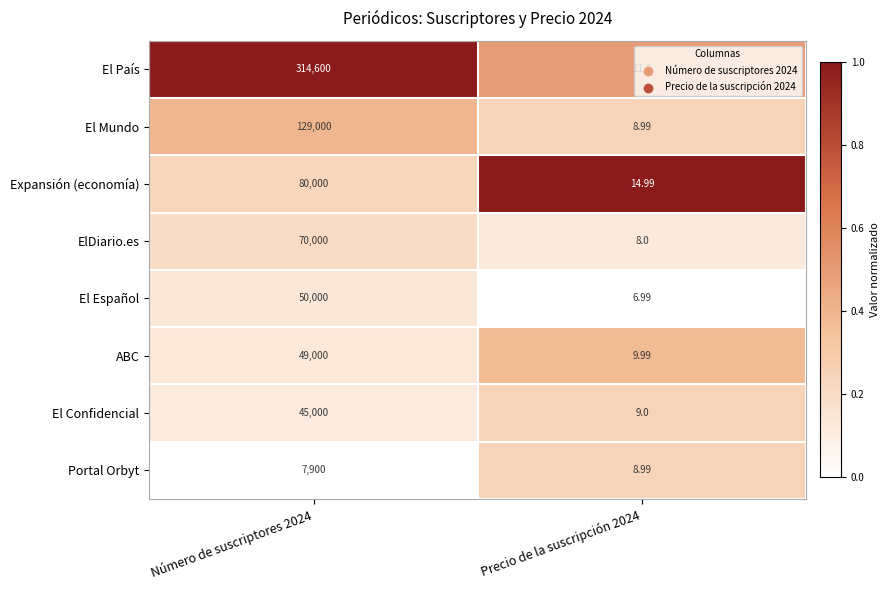

Which series has the largest total across all categories?

El País